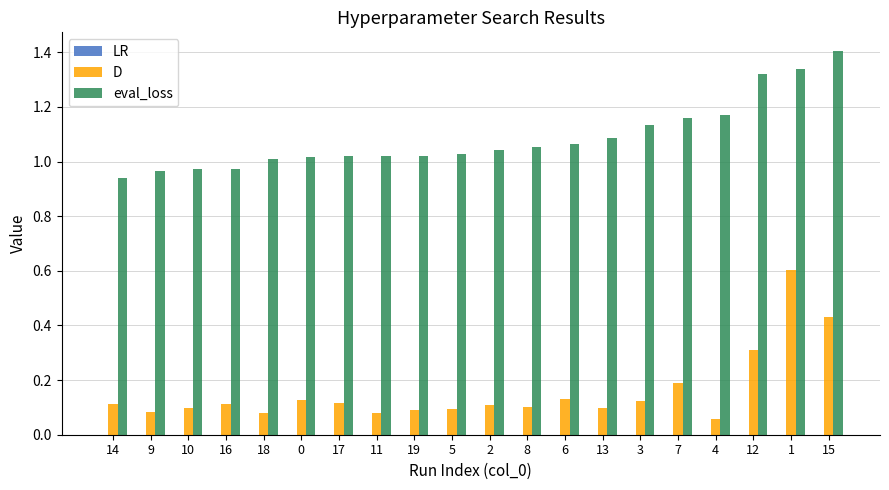

True or false: D has a value of 0.1 at 13.

True